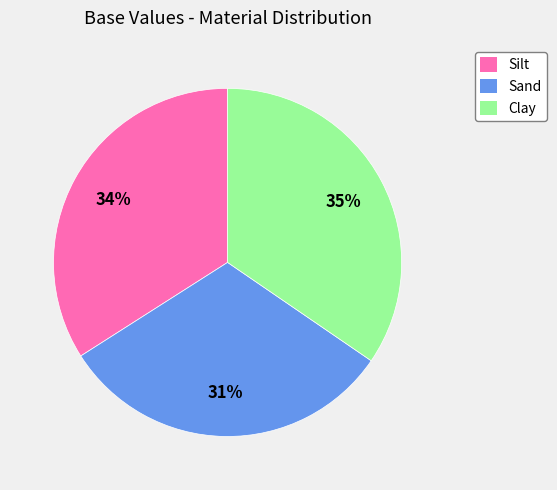

To the nearest percent, what is the average slice percentage?

33%